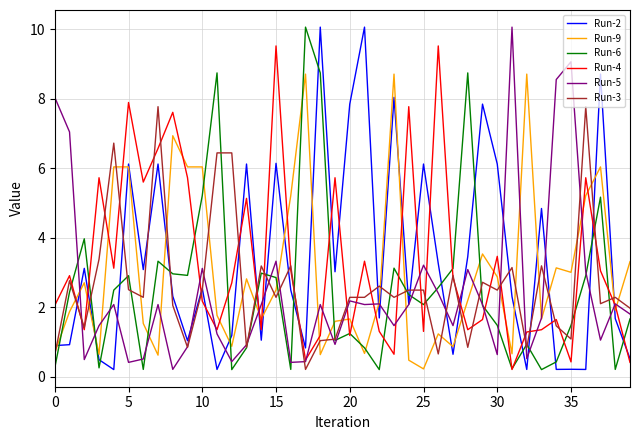

What is the greatest value displayed?

10.1